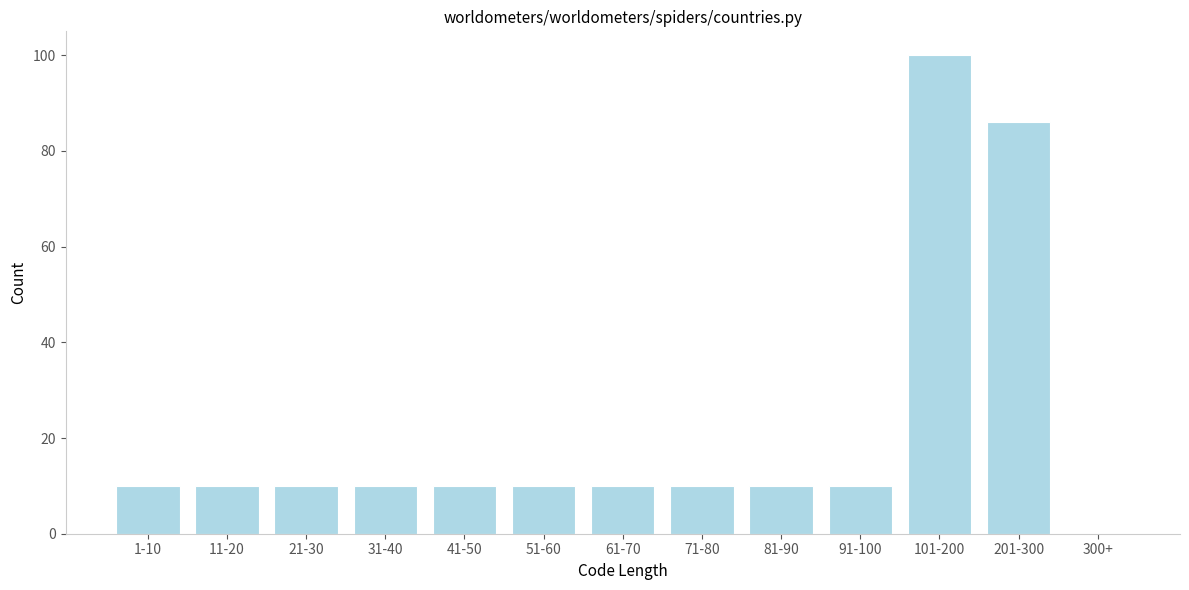

Reading left to right, transcribe all the data shown in this chart.

1-10=10	11-20=10	21-30=10	31-40=10	41-50=10	51-60=10	61-70=10	71-80=10	81-90=10	91-100=10	101-200=100	201-300=86	300+=0